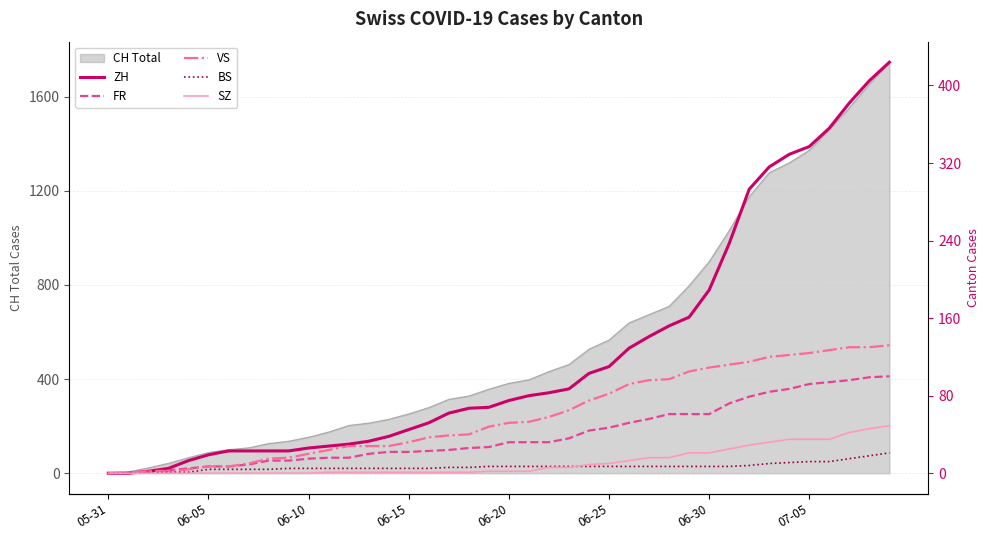

How many values in ZH are above zero?

38